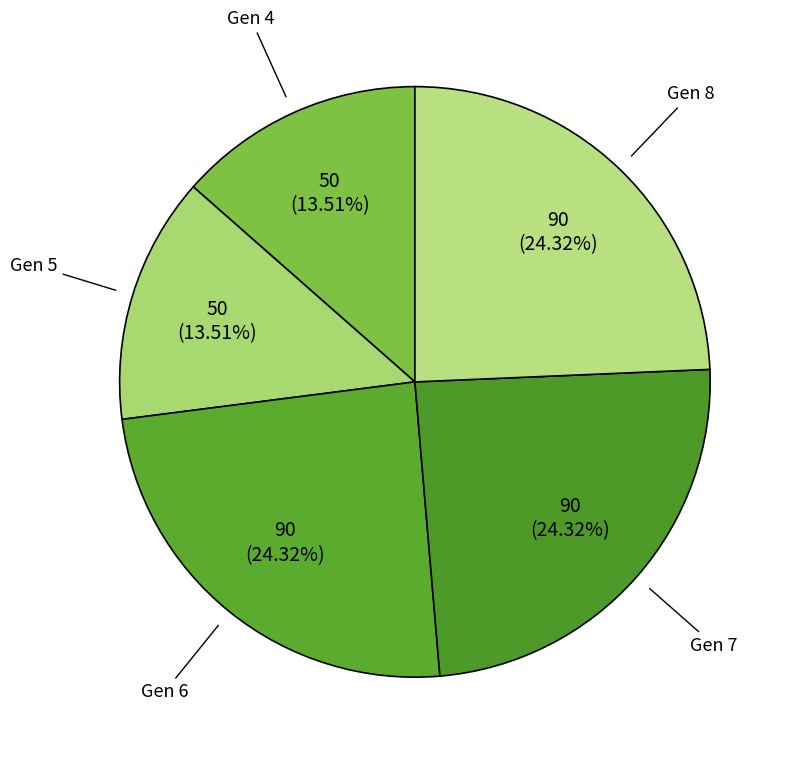

How many slices are in this pie chart?

5